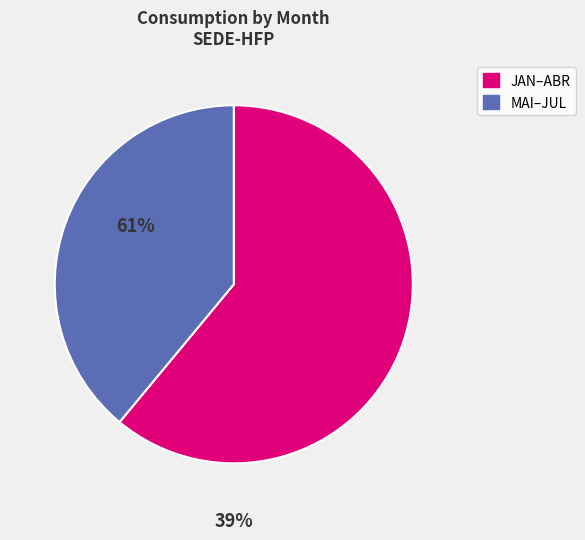

What is the largest slice in the pie chart?

JAN–ABR